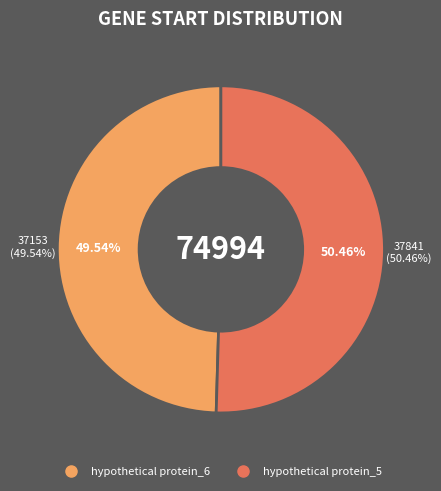

To the nearest percent, what percentage of the pie is hypothetical protein_6?

50%